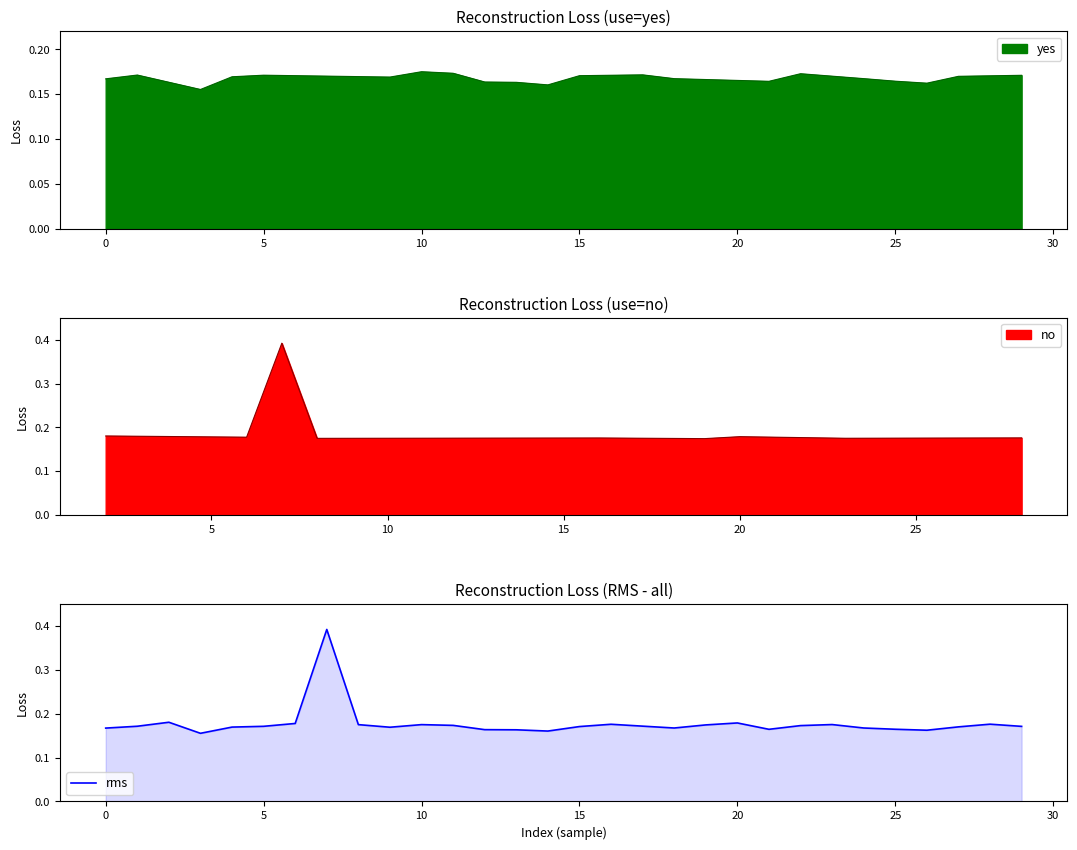

How many interior local peaks (higher than both neighbors) does the data have?

7